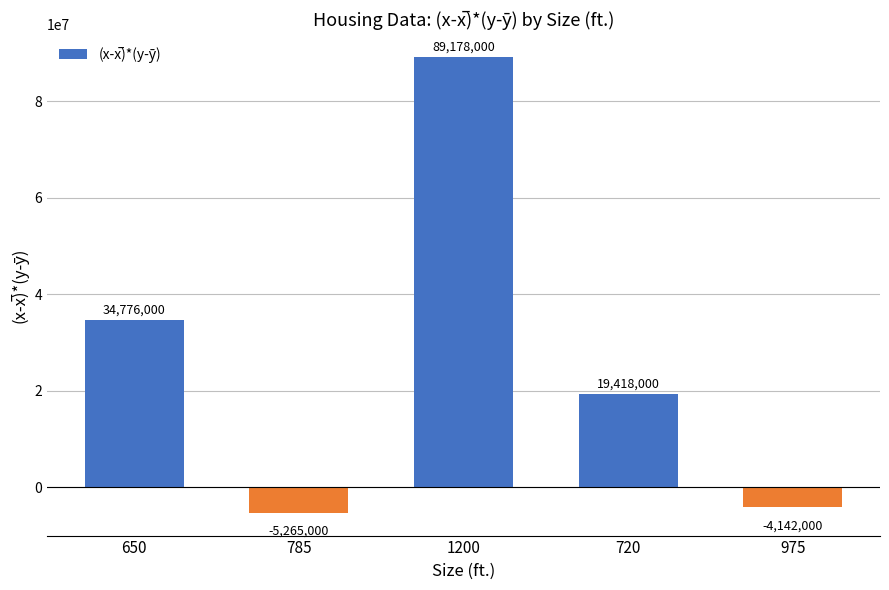

The chart shows a value of -8980259 at 785. True or false?

False